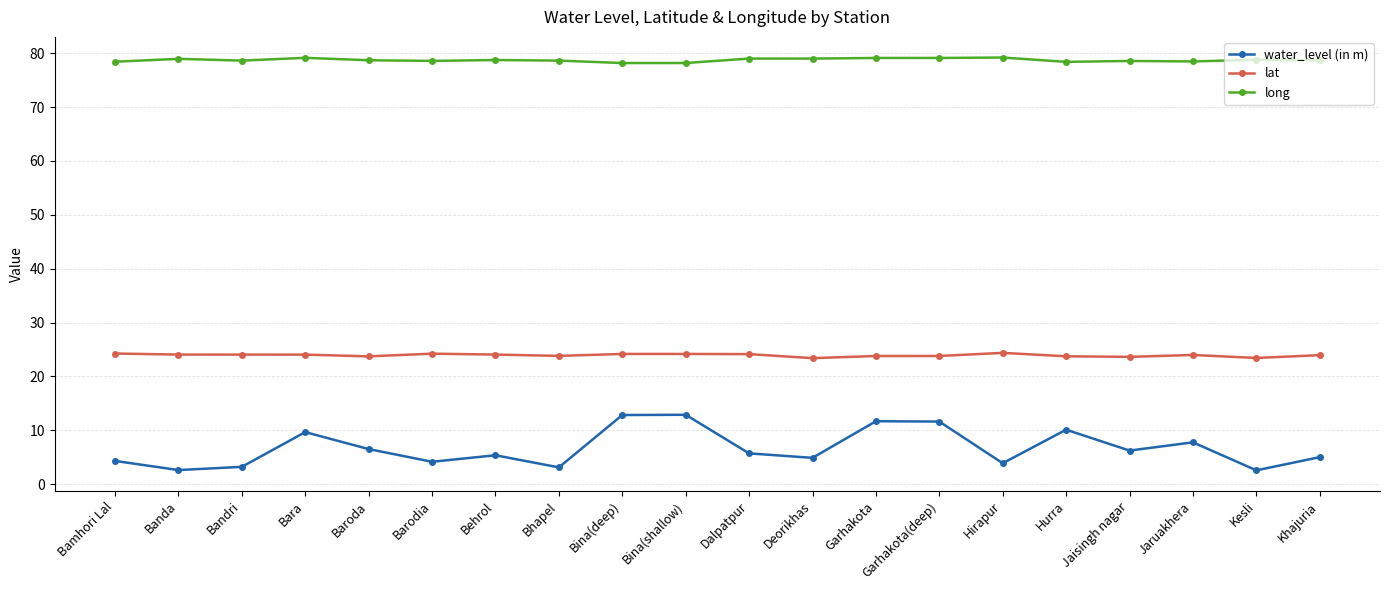

What is the difference between the highest and lowest values at Hirapur?

75.3